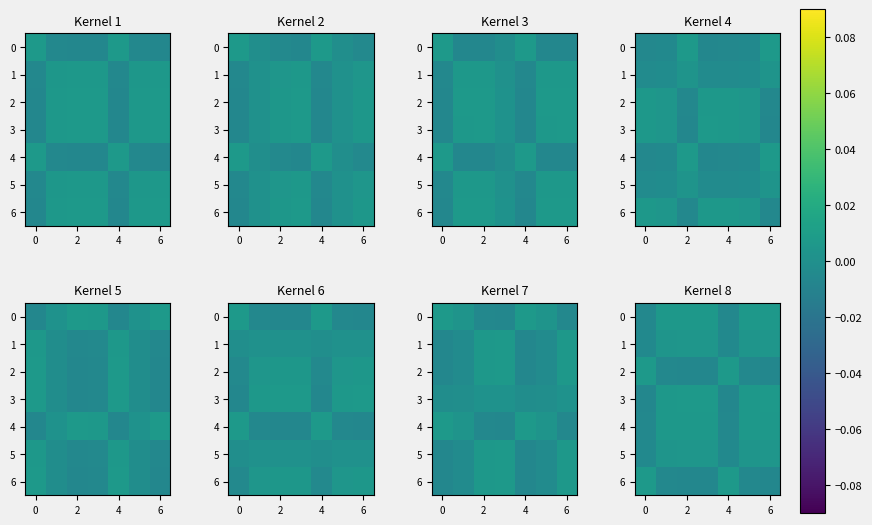

Count the 2 values in the range 0 to 1.

2